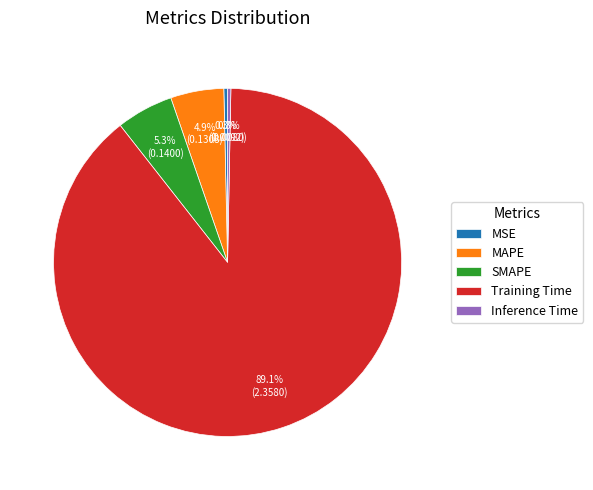

What percentage do SMAPE and MSE together represent?

5.6%